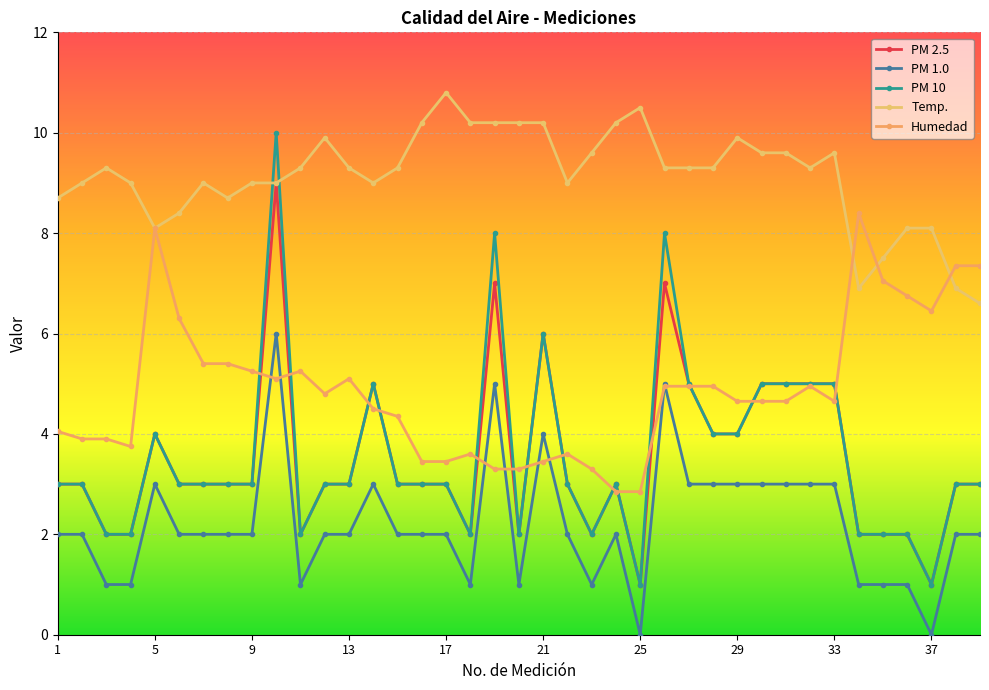

What is the difference between the second highest and minimum values in the Temp. series?

3.9